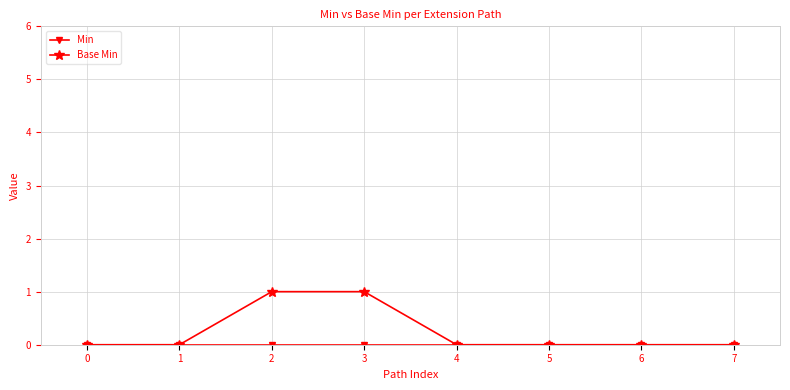

How many series are shown in this chart?

2